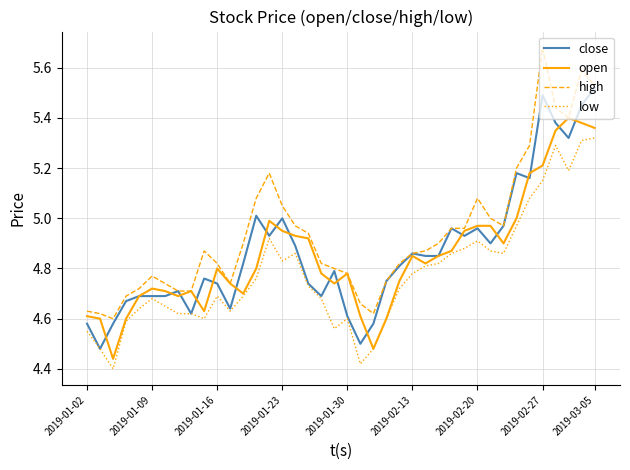

List the series in order of their peak value, highest first.

high, close, open, low